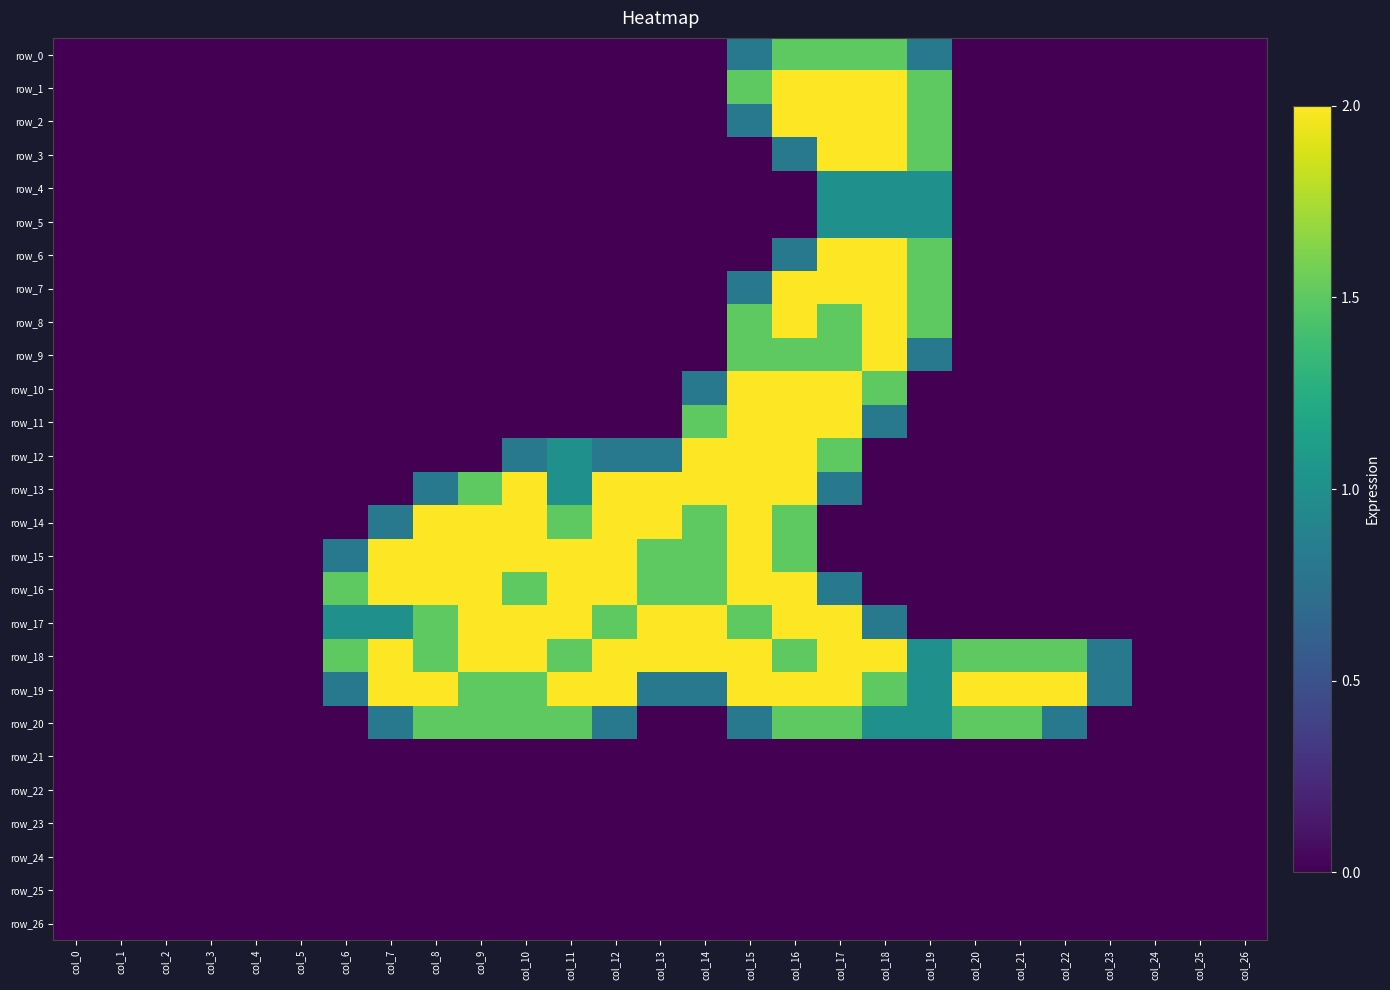

Is the value of row_0 at col_16 greater than the value of row_20 at col_18?

Yes